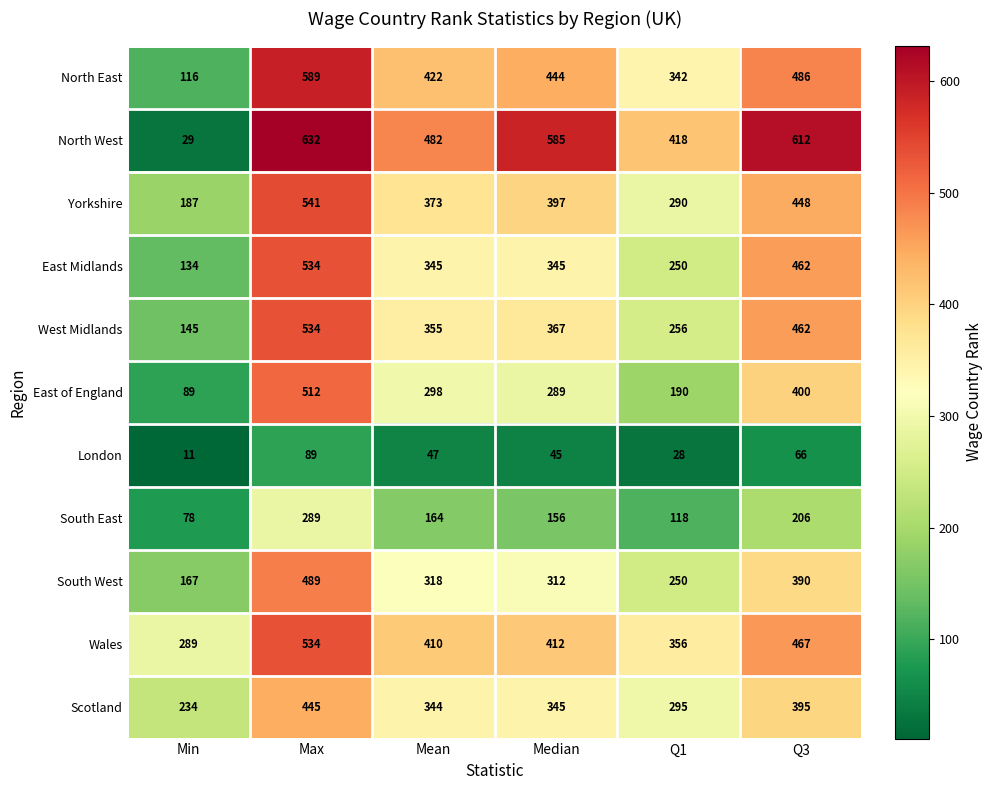

What is the spread (max minus min) of values at Q1?

390